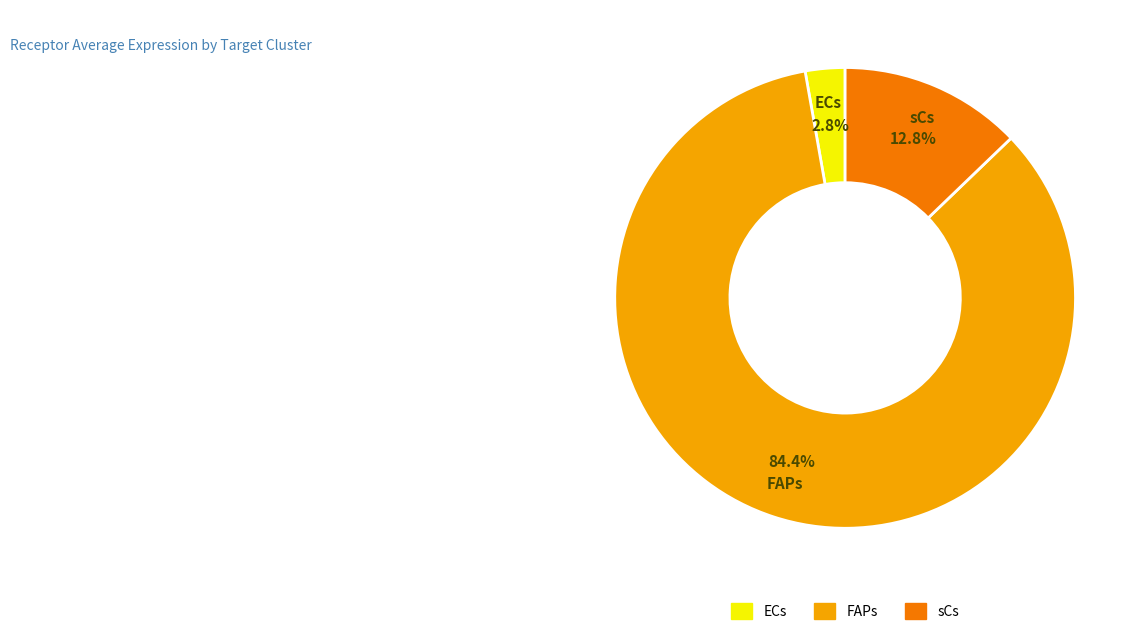

Count the number of slices in the pie.

3